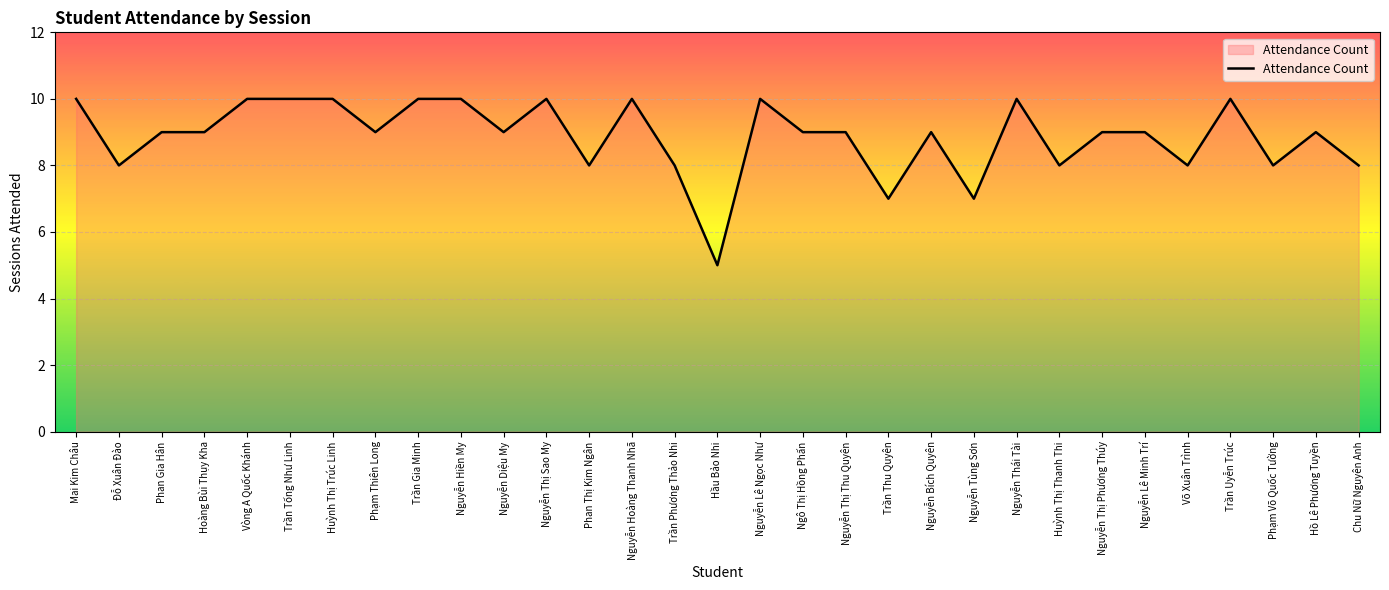

What is the change in value from Nguyễn Diệu My to Hầu Bảo Nhi?

-4